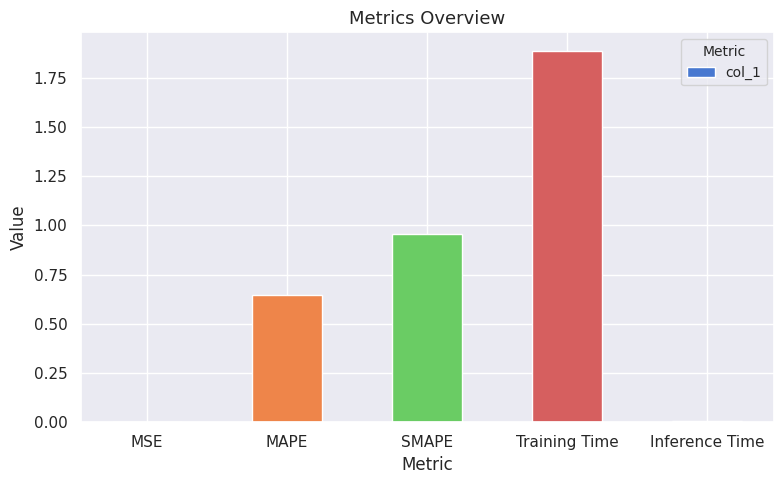

What is the sum of all values?

3.5